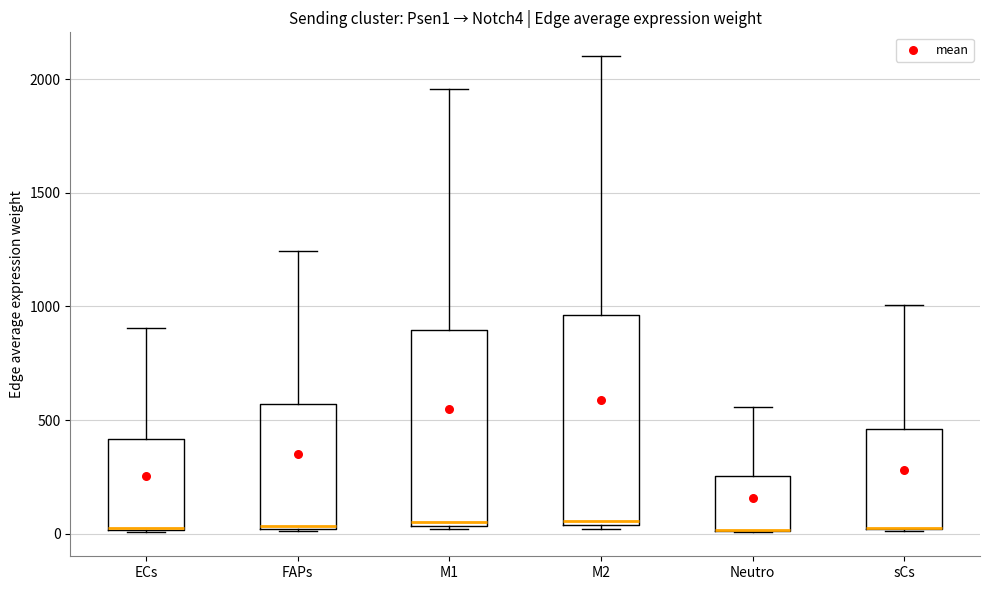

Reading left to right, transcribe this box plot: for each box, give where its median line is, the range the box spans, and where its two whiskers end, as read against the y-axis. The values are not printed on the chart, so give them approximately, as read against the axis.

ECs: median 0 (drawn on the box's lower edge), box 0 to 400, whiskers 0 to 900
FAPs: median 50, box 0 to 550, whiskers 0 to 1250
M1: median 50 (just above the box's lower edge), box 50 to 900, whiskers 0 to 1950
M2: median 50 (just above the box's lower edge), box 50 to 950, whiskers 0 to 2100
Neutro: median 0 (drawn on the box's lower edge), box 0 to 250, whiskers 0 to 550
sCs: median 50 (drawn on the box's lower edge), box 0 to 450, whiskers 0 to 1000